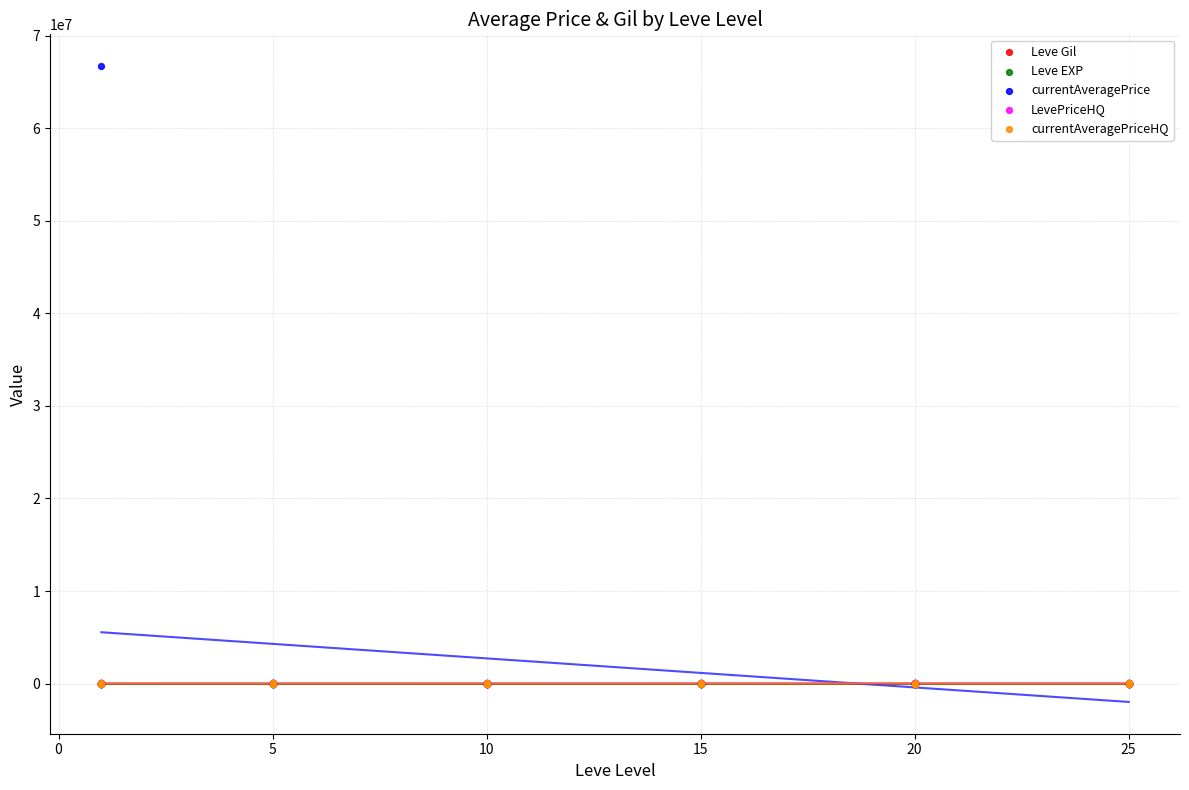

What are all the series names shown in the legend?

Leve Gil, Leve EXP, currentAveragePrice, LevePriceHQ, currentAveragePriceHQ